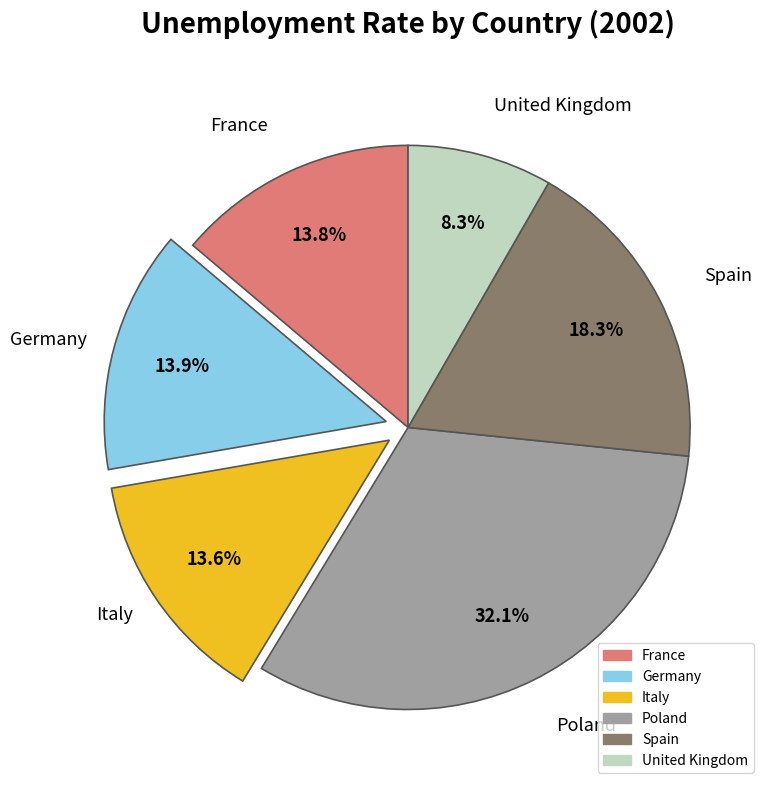

What portion of the pie excludes Germany?

86.1%